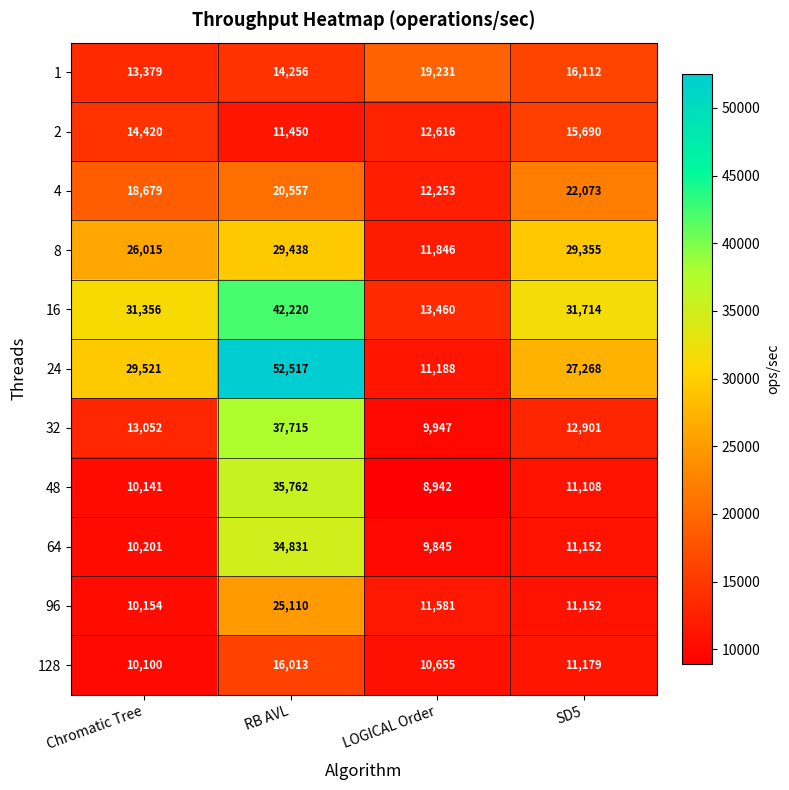

What is the greatest value displayed?

52517